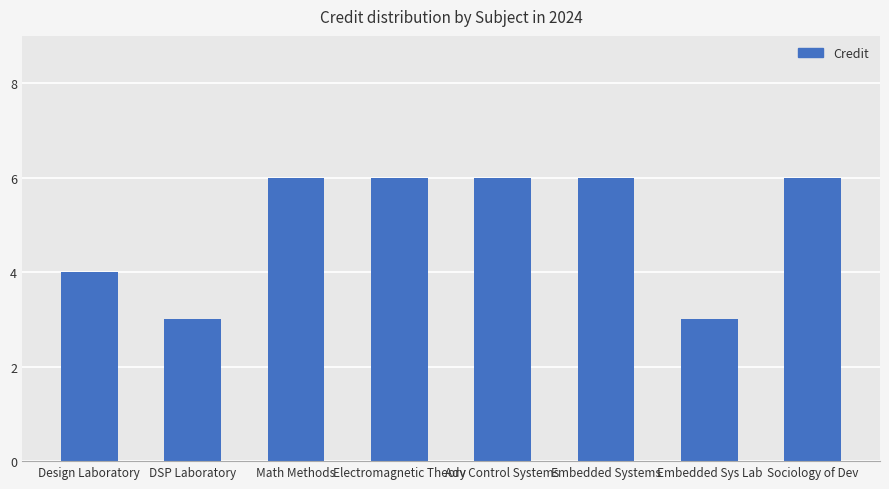

What is the difference between the second highest and second lowest values?

3